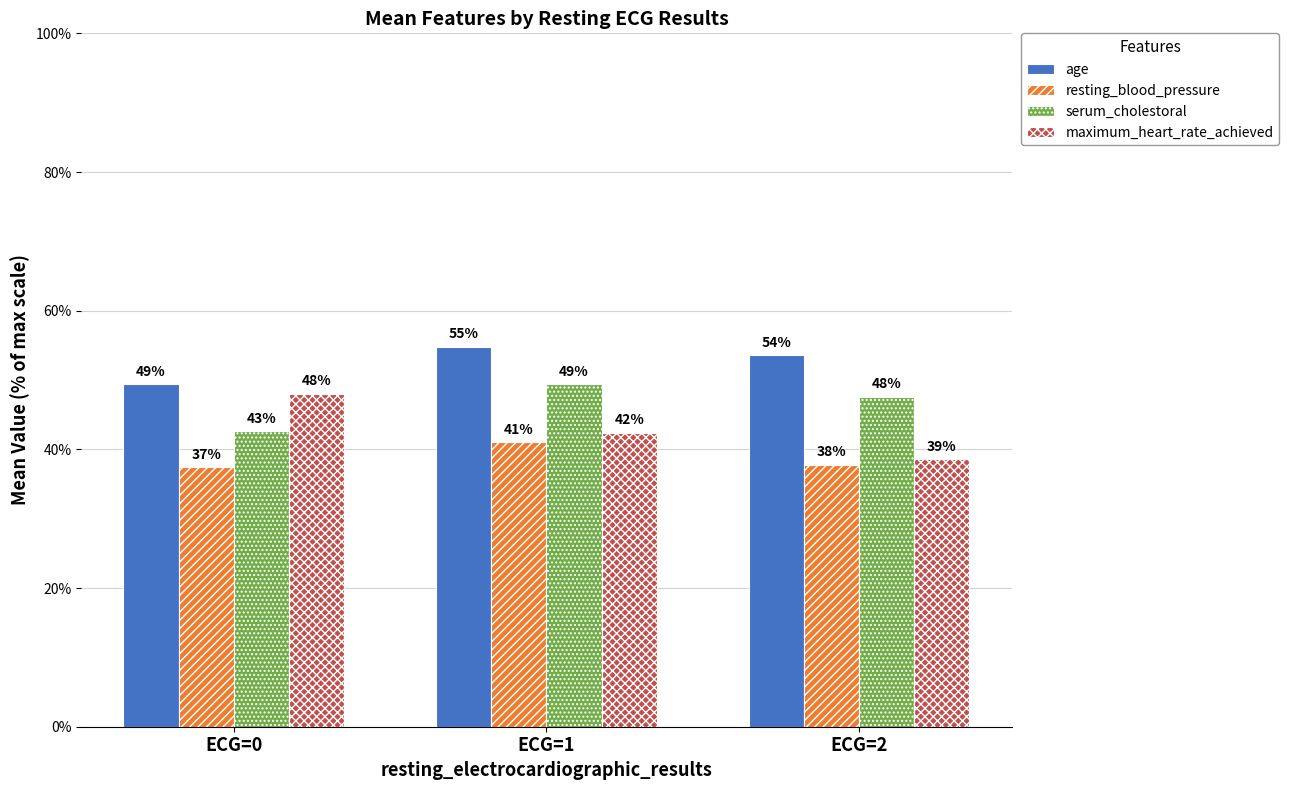

Is it true that maximum_heart_rate_achieved equals 0.7 at ECG=1?

False